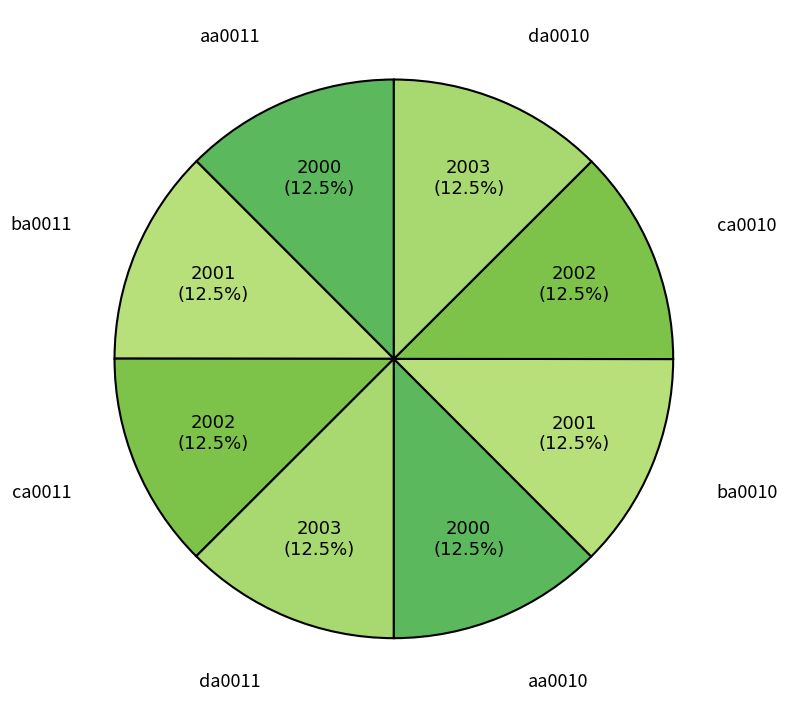

Is there any slice that represents more than half of the pie?

No